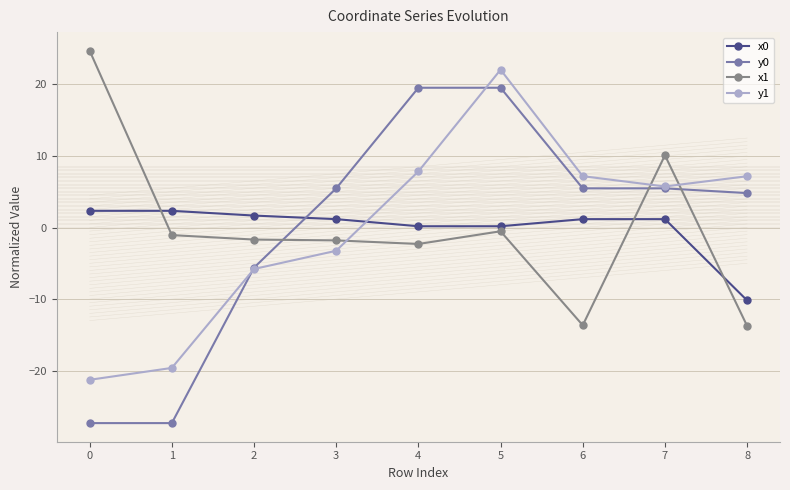

Between 4 and 8, which series saw the biggest shift?

y0